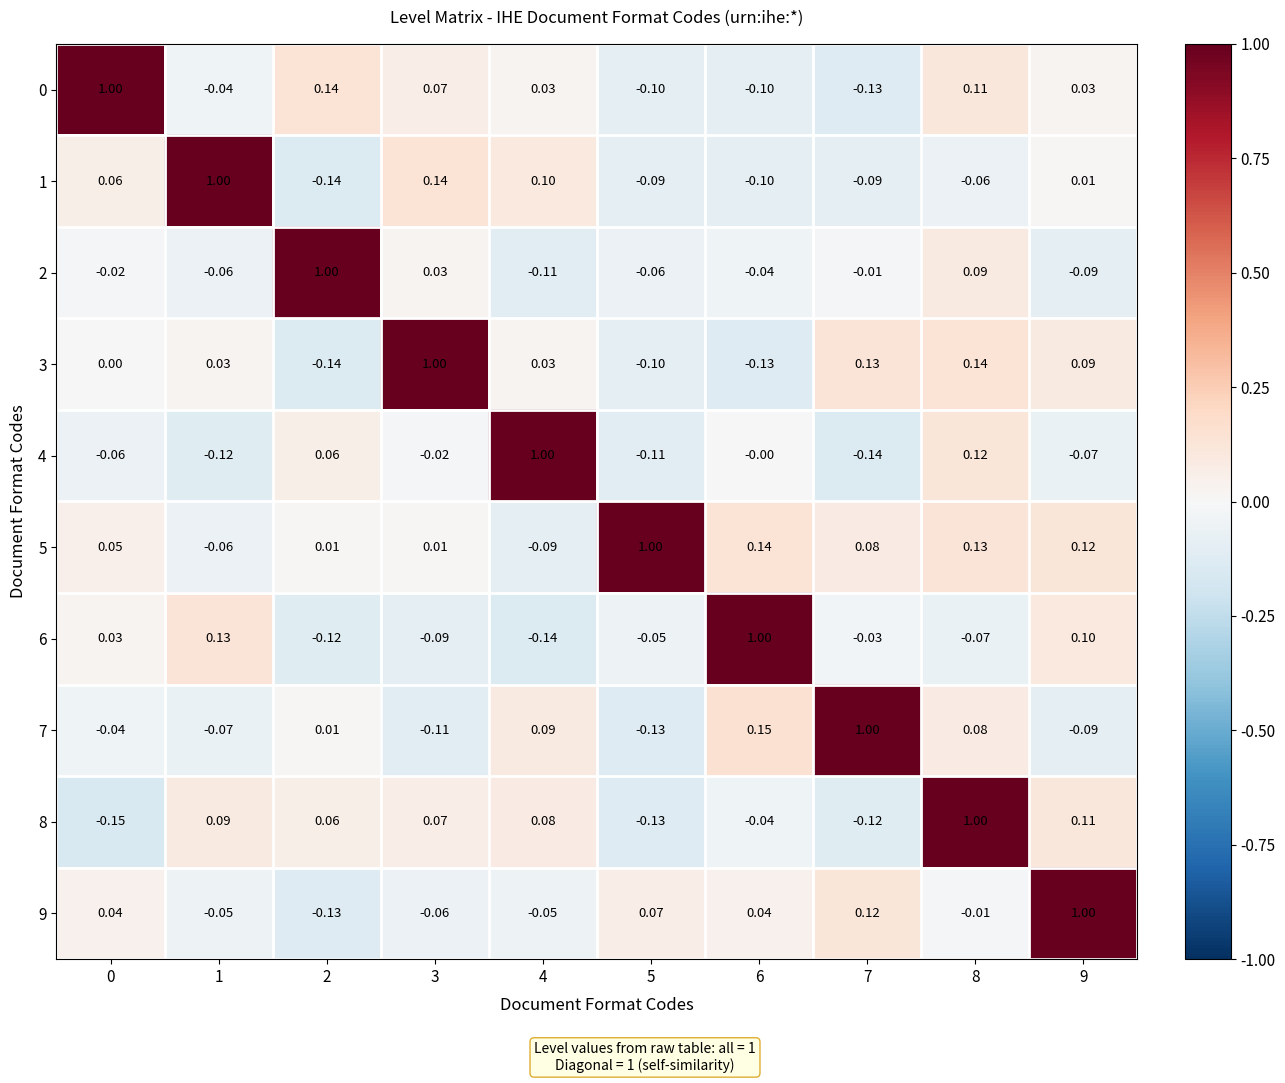

What is the minimum value shown in the chart?

-0.1